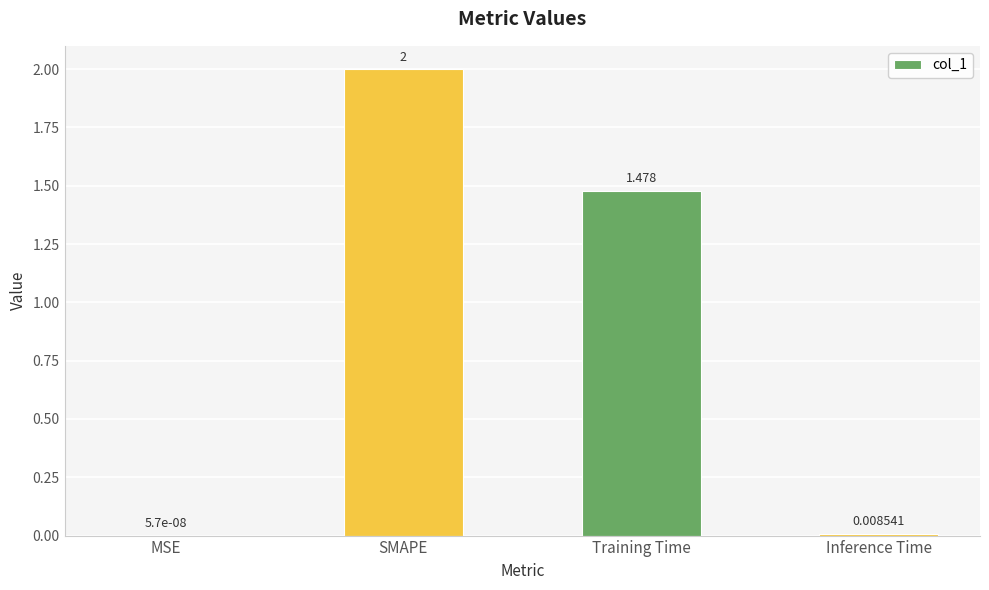

At which category does the chart reach its peak across all series?

SMAPE